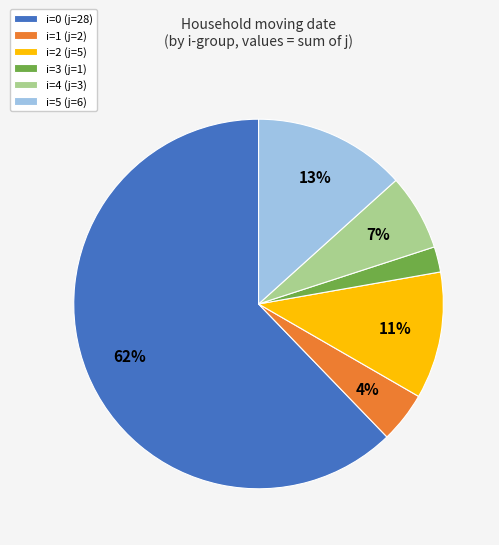

To the nearest percent, what is the combined percentage of i=2 and i=4?

18%